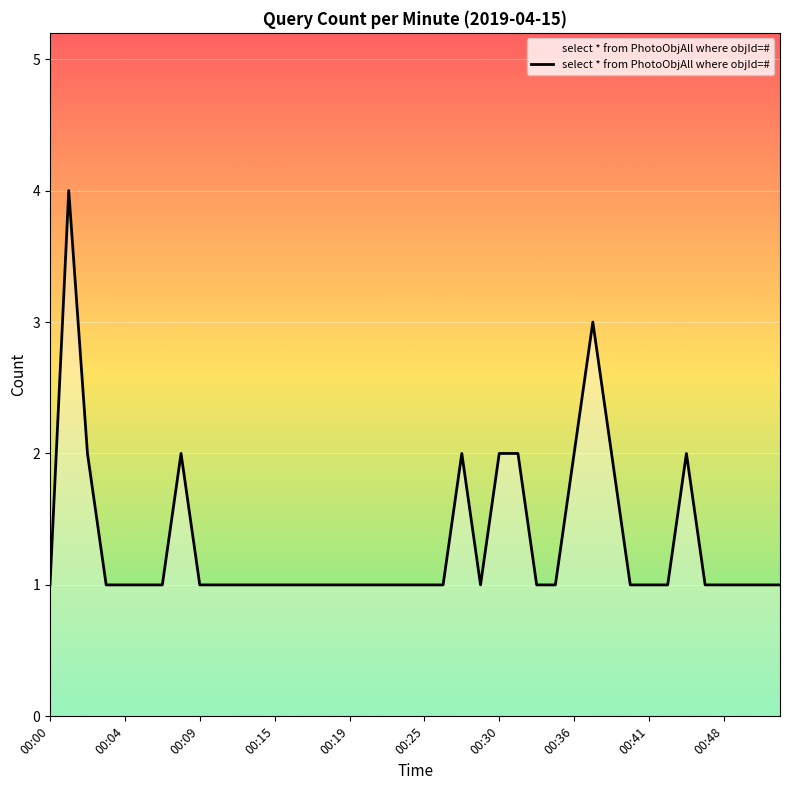

How many series are shown in this chart?

1